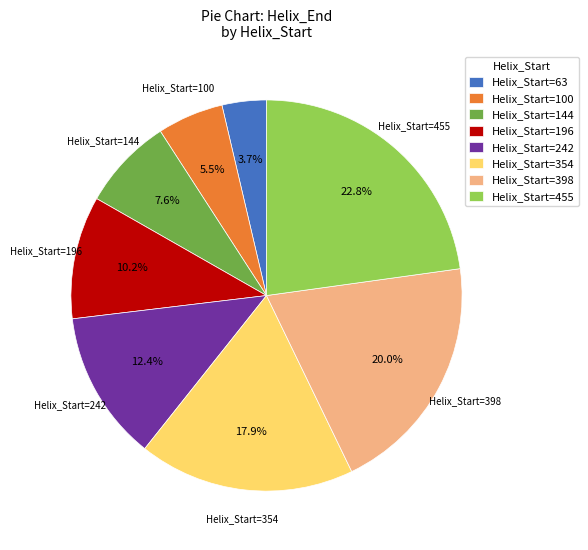

Is there a majority slice in this chart?

No